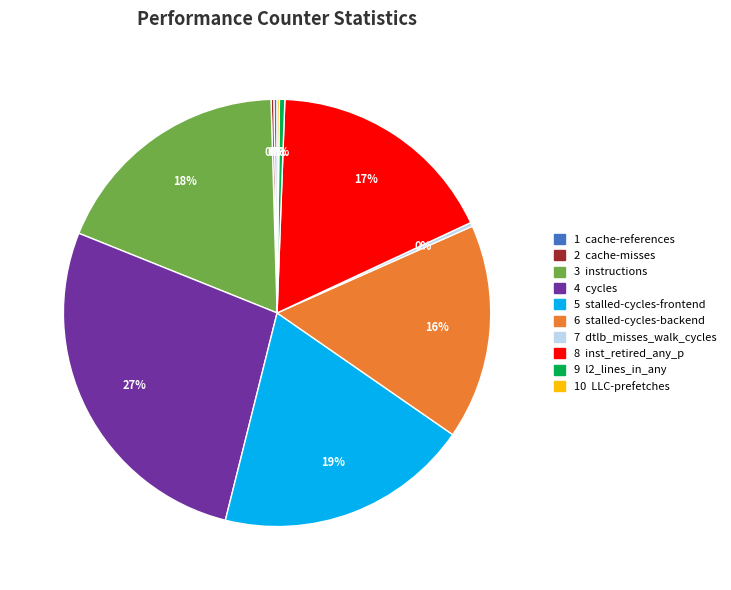

Which category has the biggest portion of the pie?

4 cycles